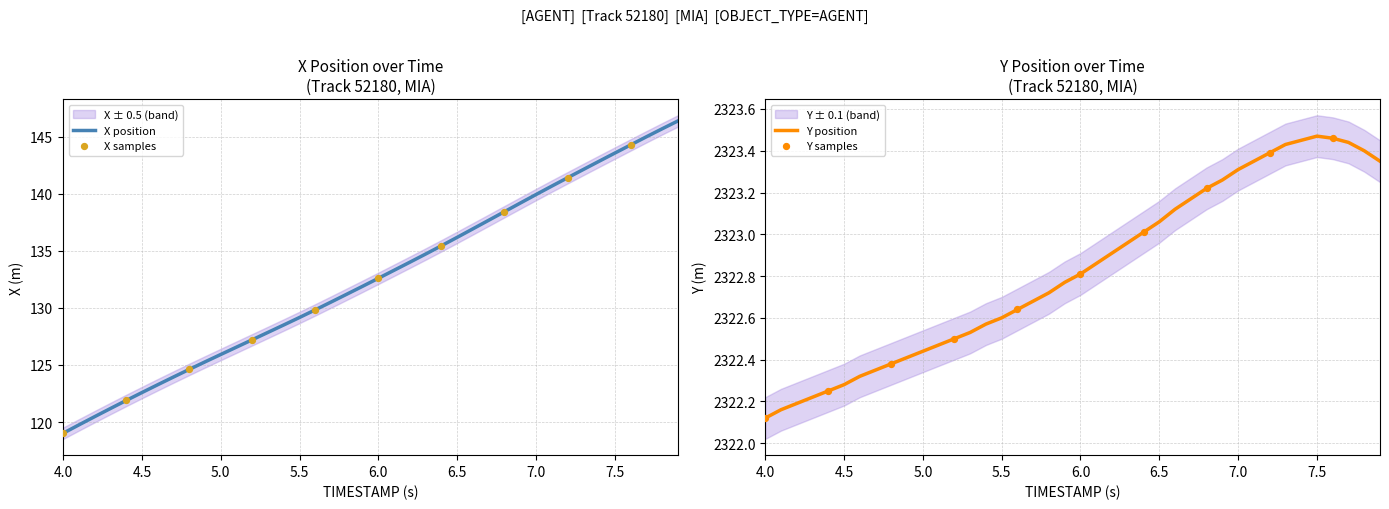

Which series has the largest total across all categories?

Y